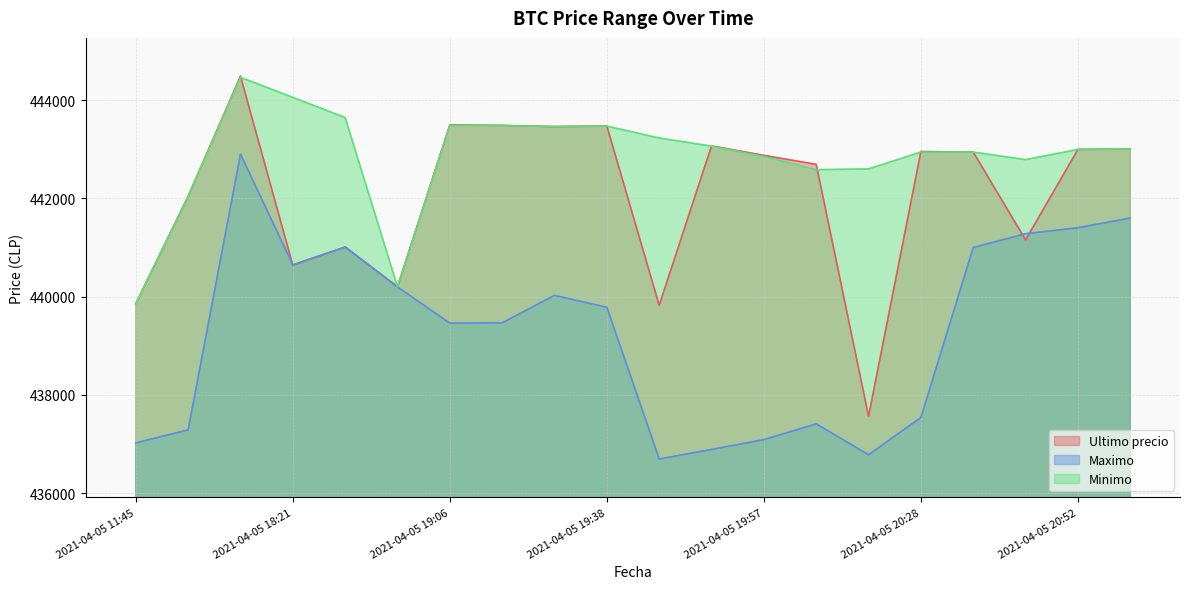

What is the value of the Maximo point at the 12th from the left?

436888